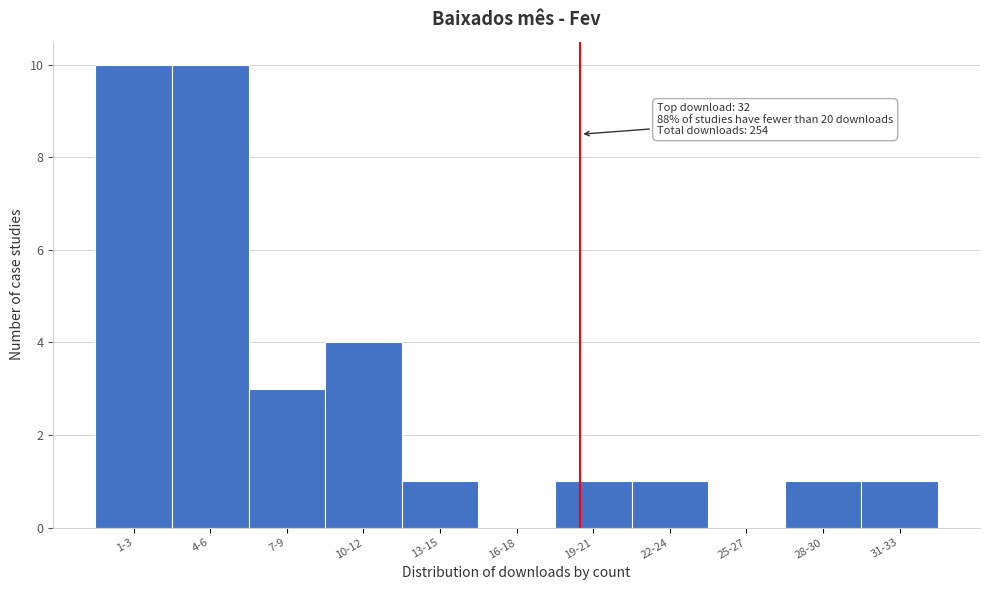

Reading right to left, extract all data points from this chart.

31-33=1	28-30=1	25-27=0	22-24=1	19-21=1	16-18=0	13-15=1	10-12=4	7-9=3	4-6=10	1-3=10